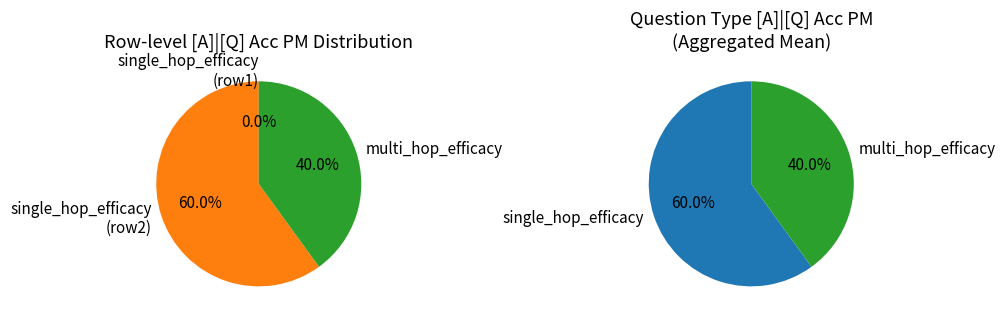

What percentage is the multi_hop_efficacy slice, to the nearest percent?

40%